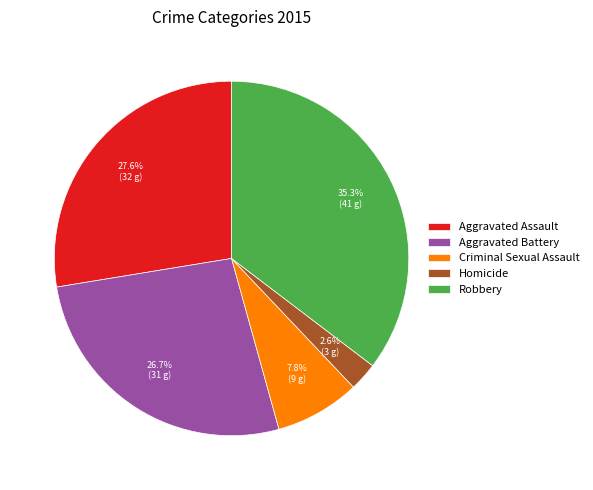

Rank the categories by value from highest to lowest.

Robbery, Aggravated Assault, Aggravated Battery, Criminal Sexual Assault, Homicide